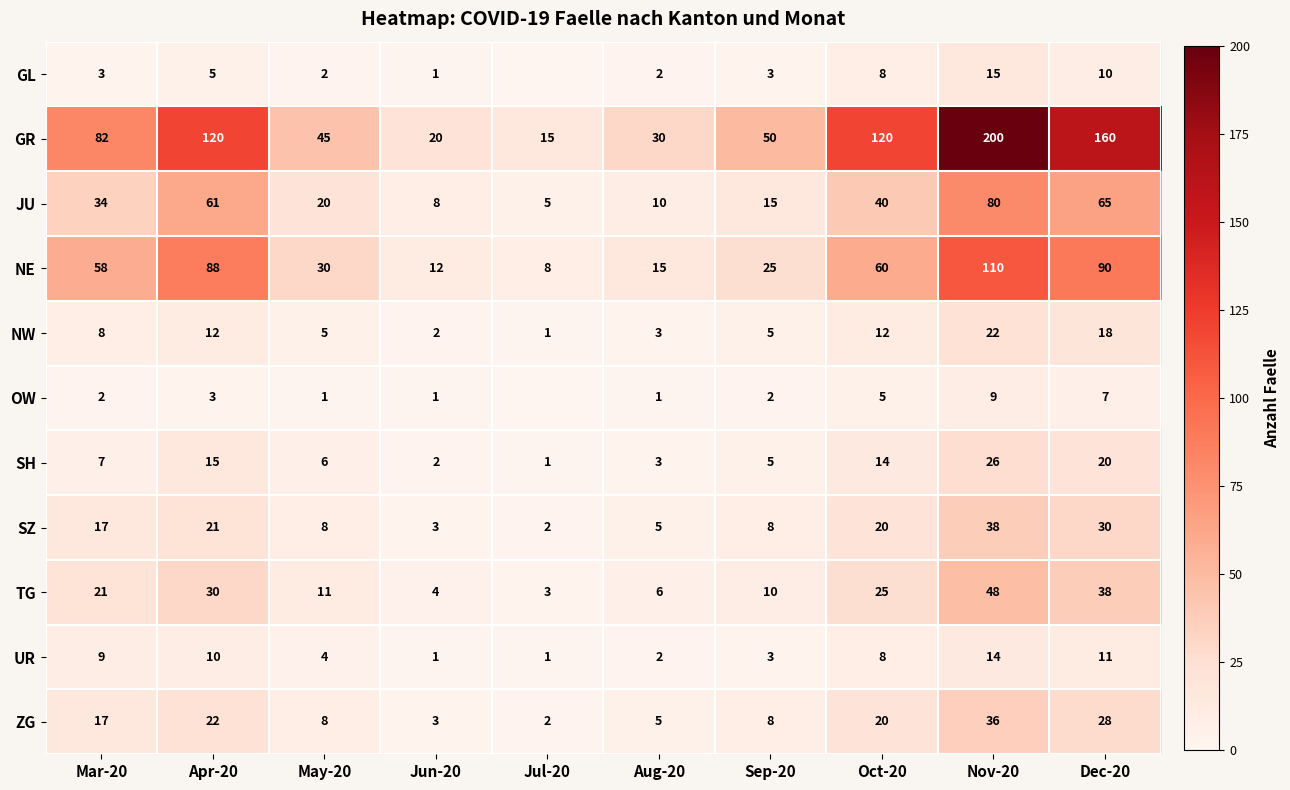

What is the total value across all series at Aug-20?

82